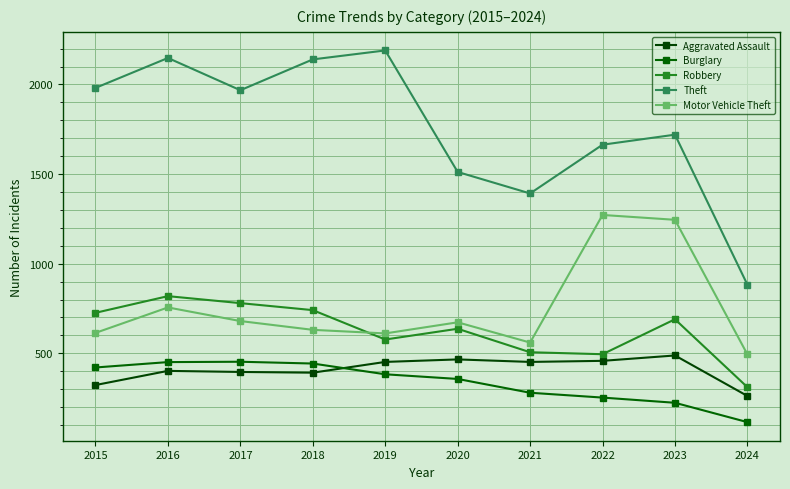

True or false: Theft and Burglary intersect in this chart.

False